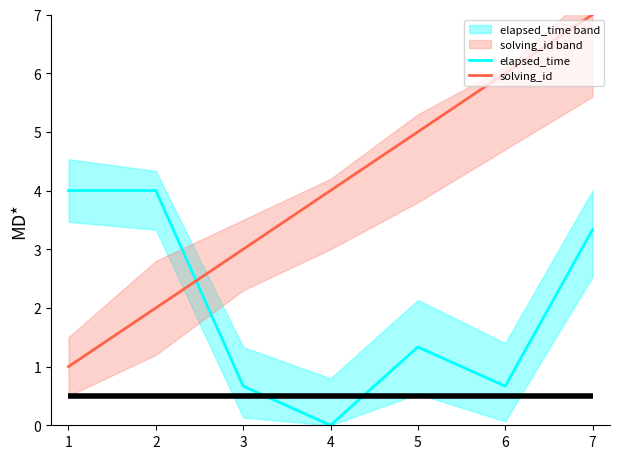

How many intersections are there between solving_id and elapsed_time?

1